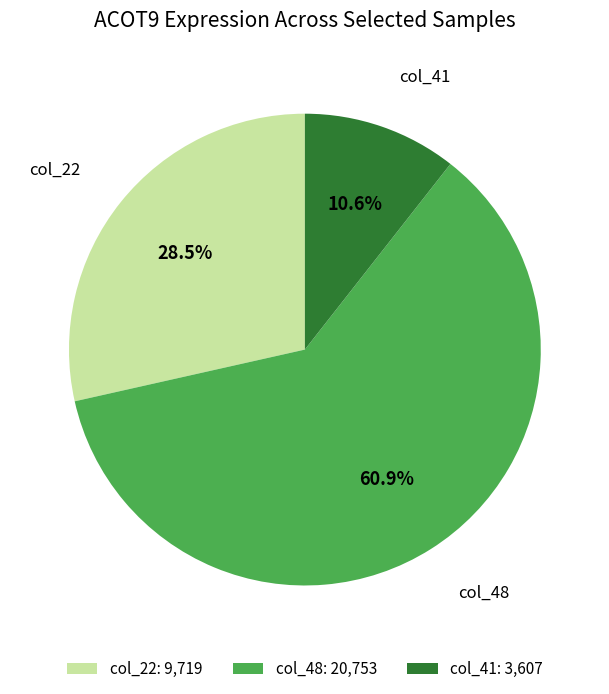

Combined, what portion of the pie is col_22 and col_41?

39.1%